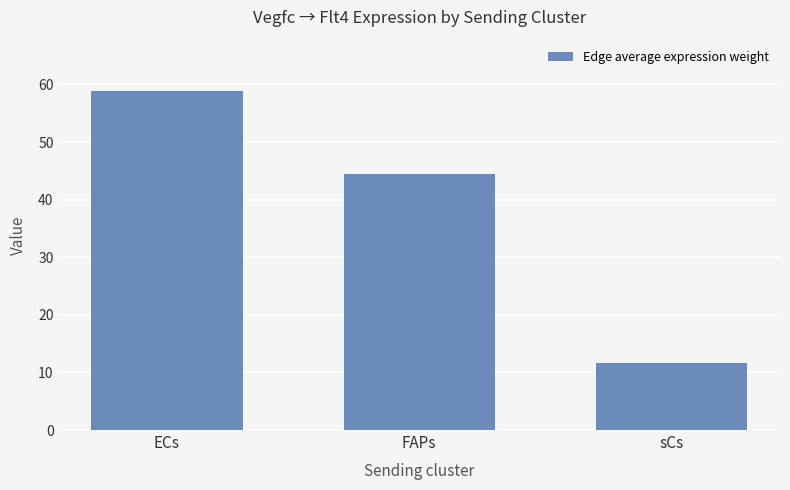

Reading right to left, what are all the values shown in this chart?

11.6	44.5	58.9